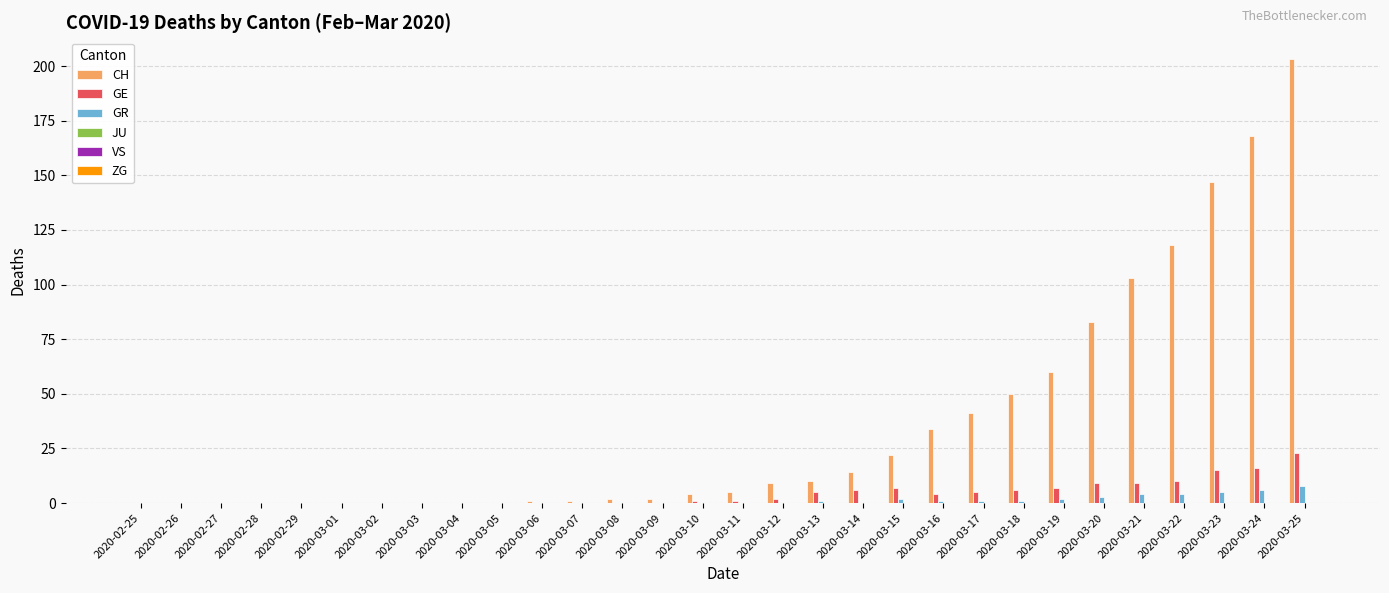

Are the bars horizontal?

No